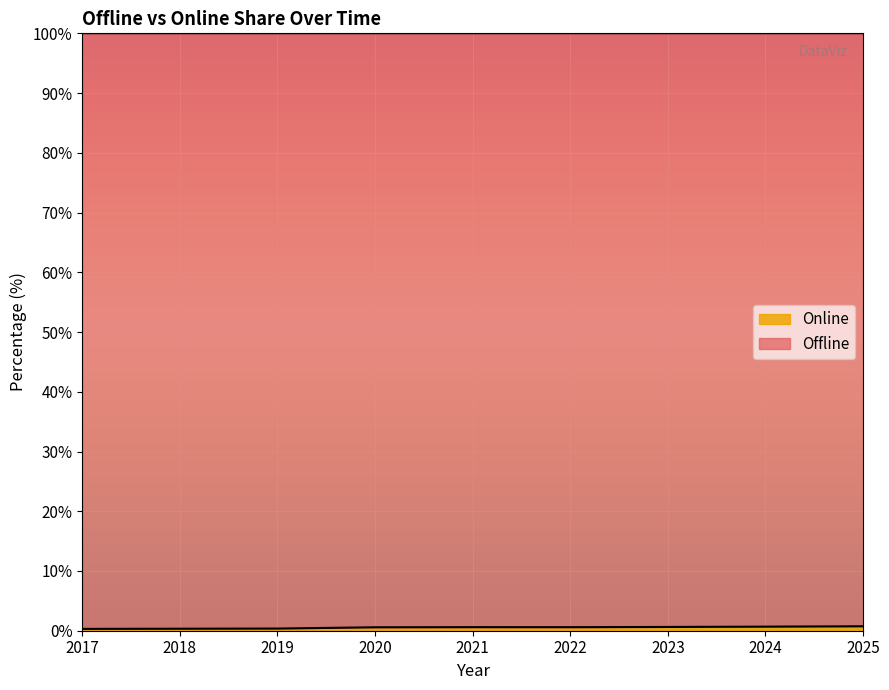

What is the average value?

0.5